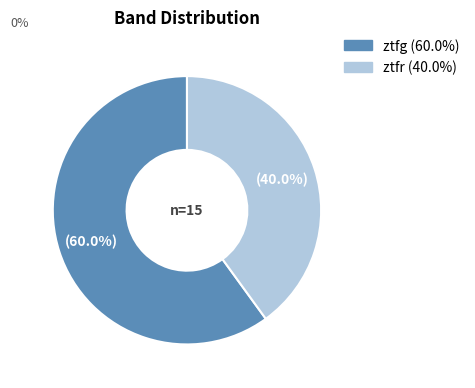

How many segments does this pie chart have?

2